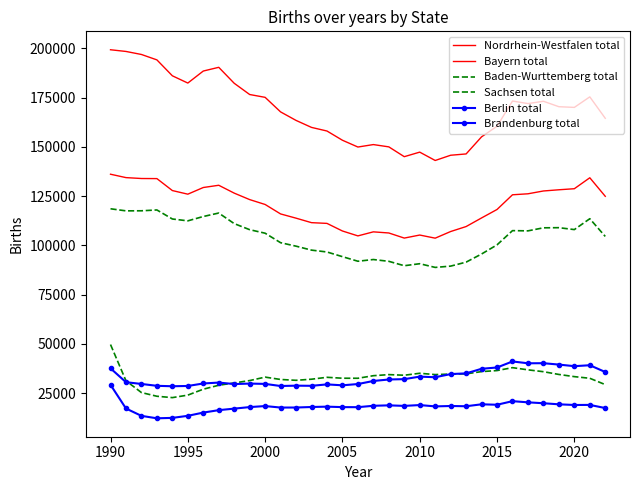

Where is the first local maximum for Brandenburg total?

2000